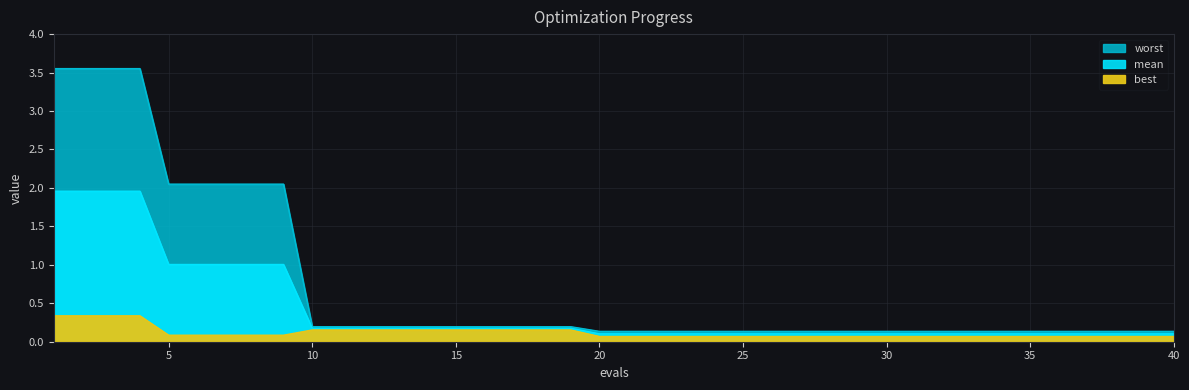

List the series in order of their overall mean, highest first.

worst, mean, best